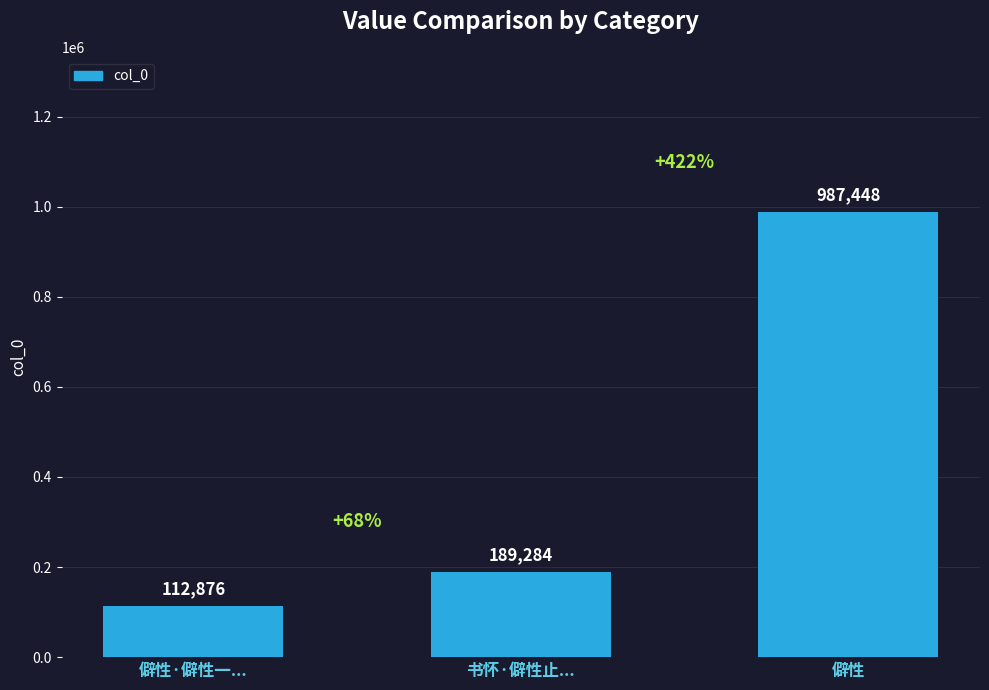

Between 书怀·僻性止... and 僻性·僻性一..., which is larger?

书怀·僻性止...